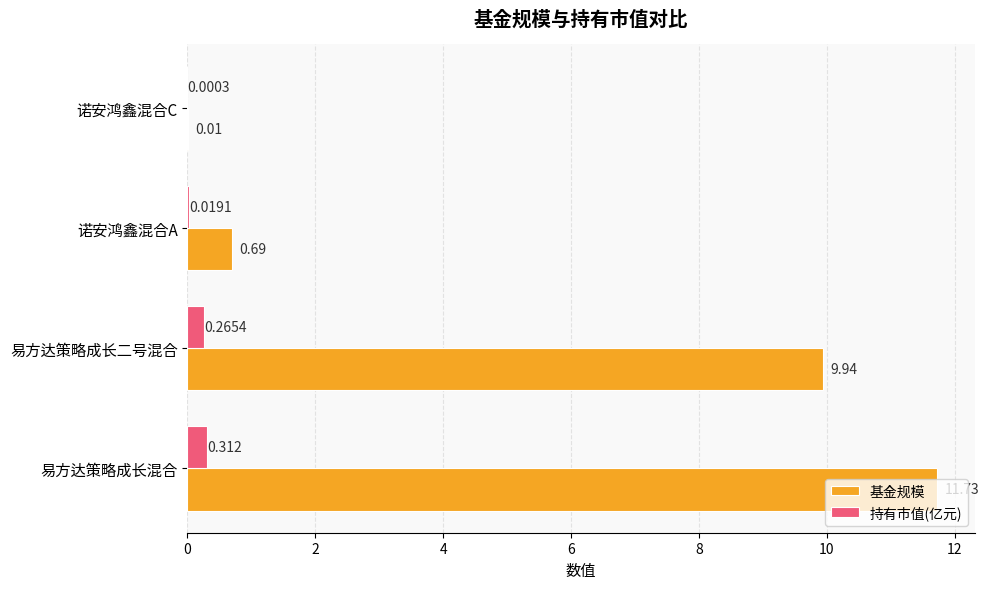

Which series has the largest total across all categories?

基金规模